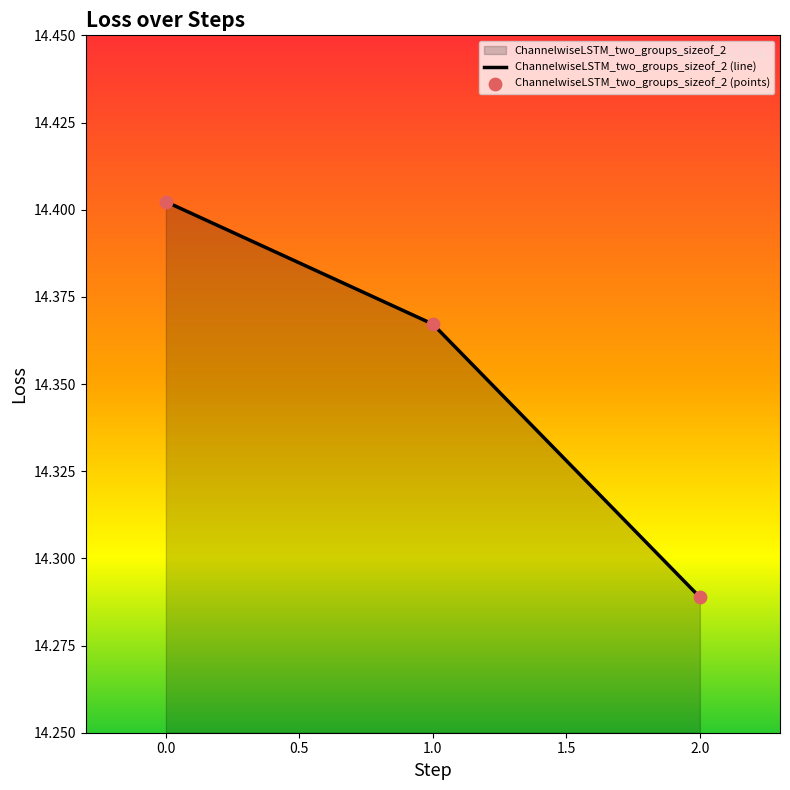

Which series contains the highest Y value?

ChannelwiseLSTM_two_groups_sizeof_2 (line)